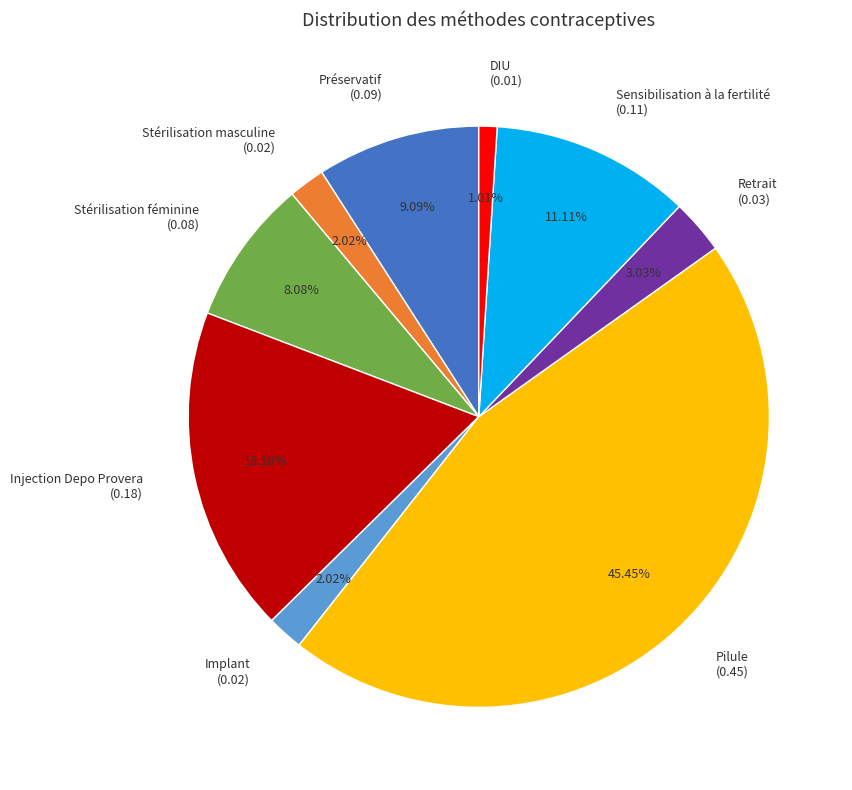

Is it true that Stérilisation féminine is 8% of the pie?

True